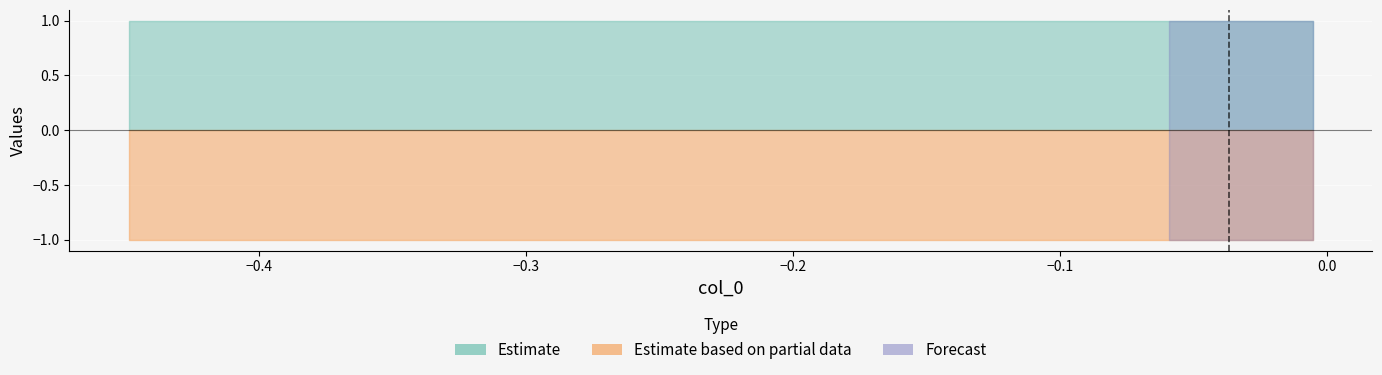

True or false: col_1 has more than 2 interior local peaks.

False